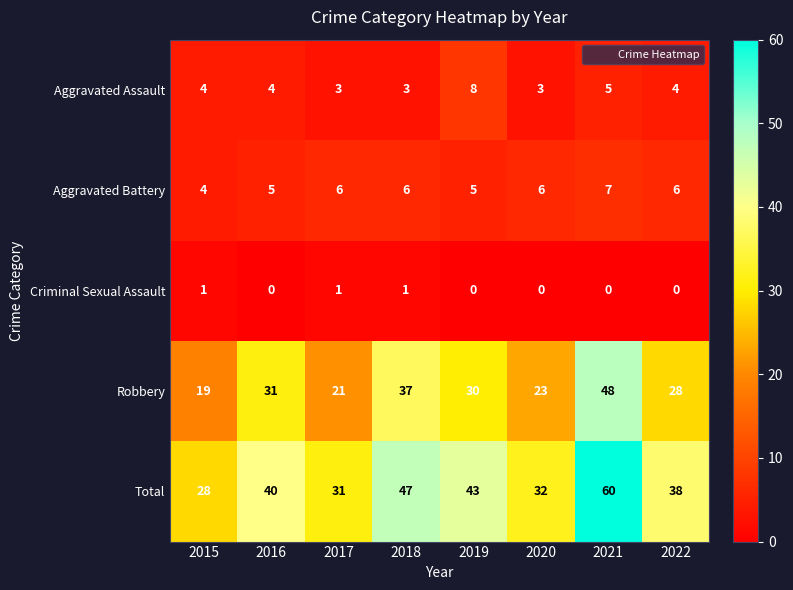

Where does the Robbery series first go above 30?

2016